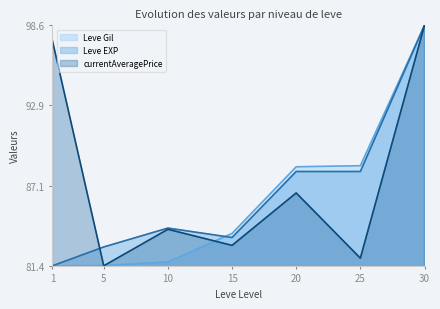

What is the difference between the maximum and minimum values in the Leve Gil series?

17.2